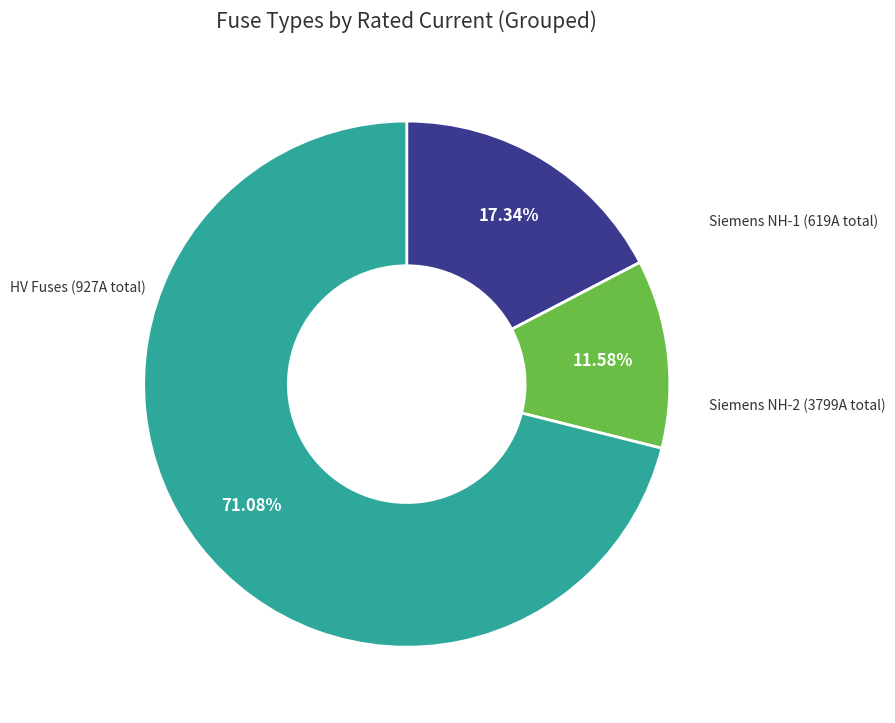

Is there any slice that represents more than half of the pie?

Yes